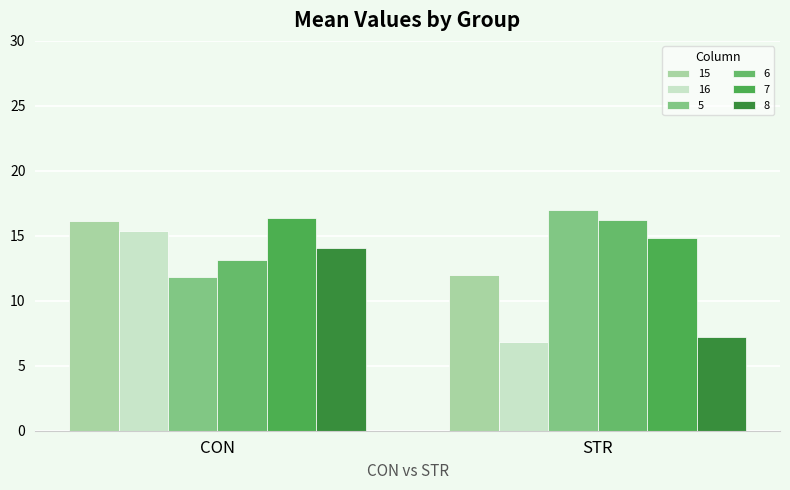

What is the minimum value shown in the chart?

6.8